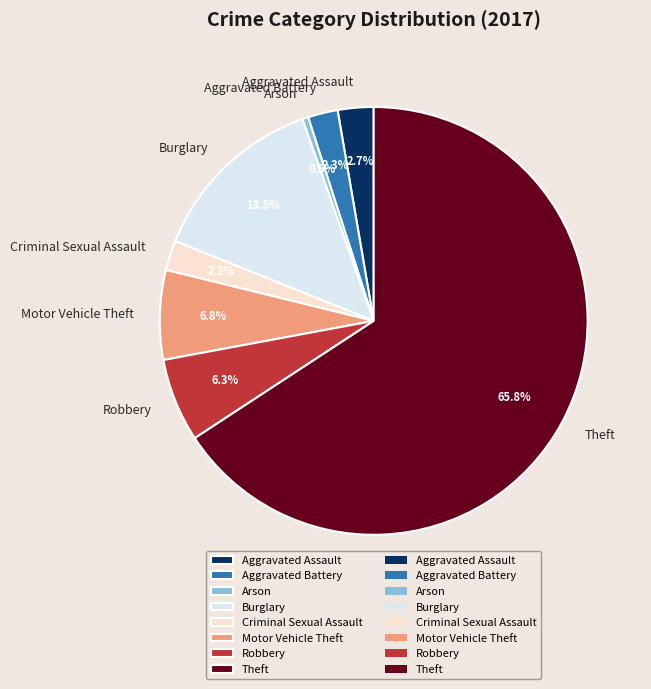

Which slice is the smallest?

Arson